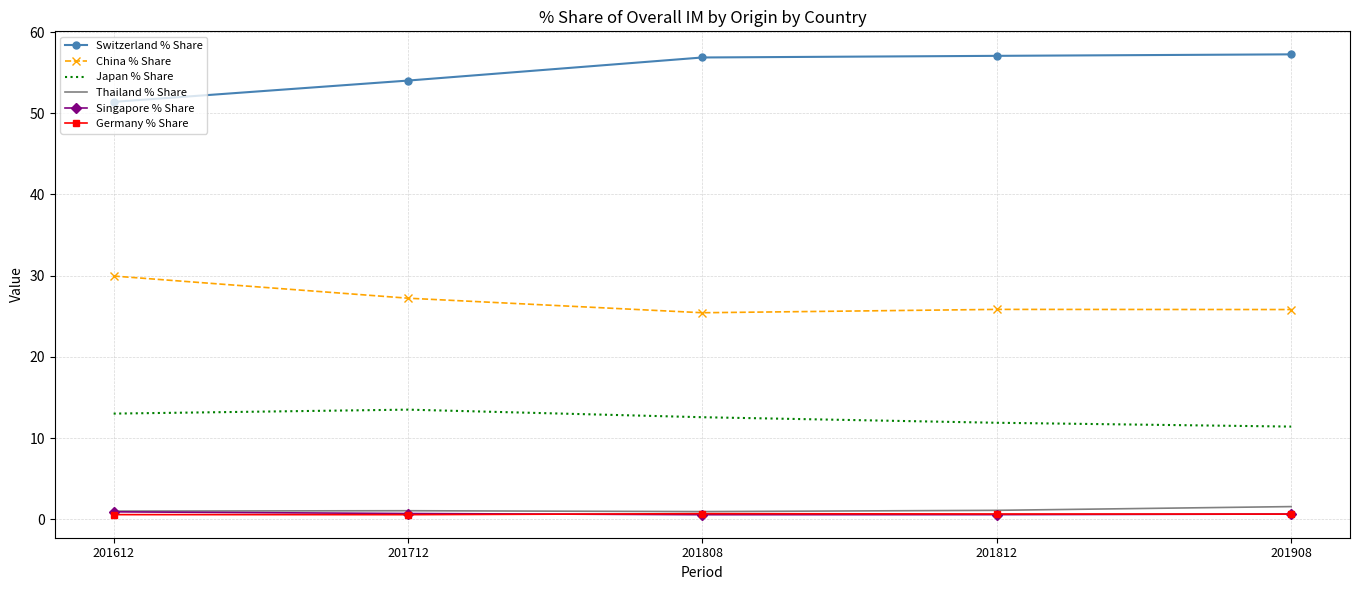

True or false: Singapore % Share has a value of 0.7 at 201712.

True